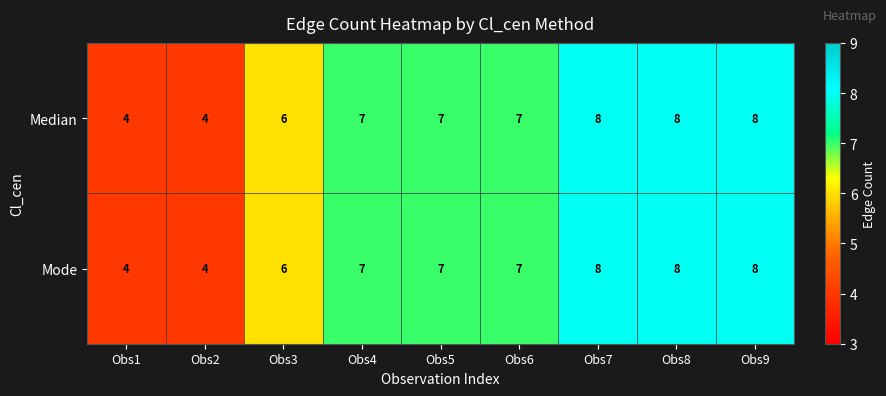

Reading right to left, transcribe all the data shown in this chart.

Median: 8	8	8	7	7	7	6	4	4
Mode: 8	8	8	7	7	7	6	4	4